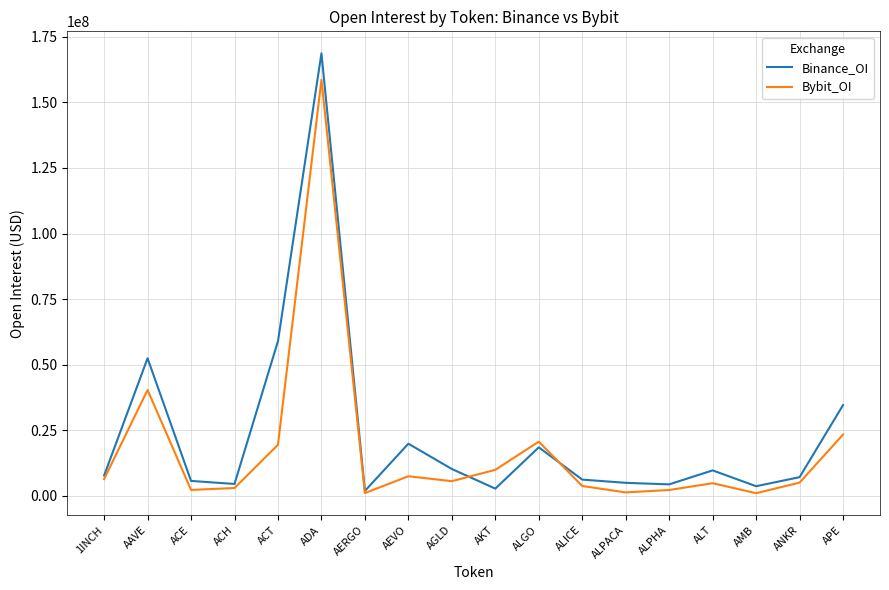

At ACE, list the series in order from smallest to largest.

Bybit_OI, Binance_OI